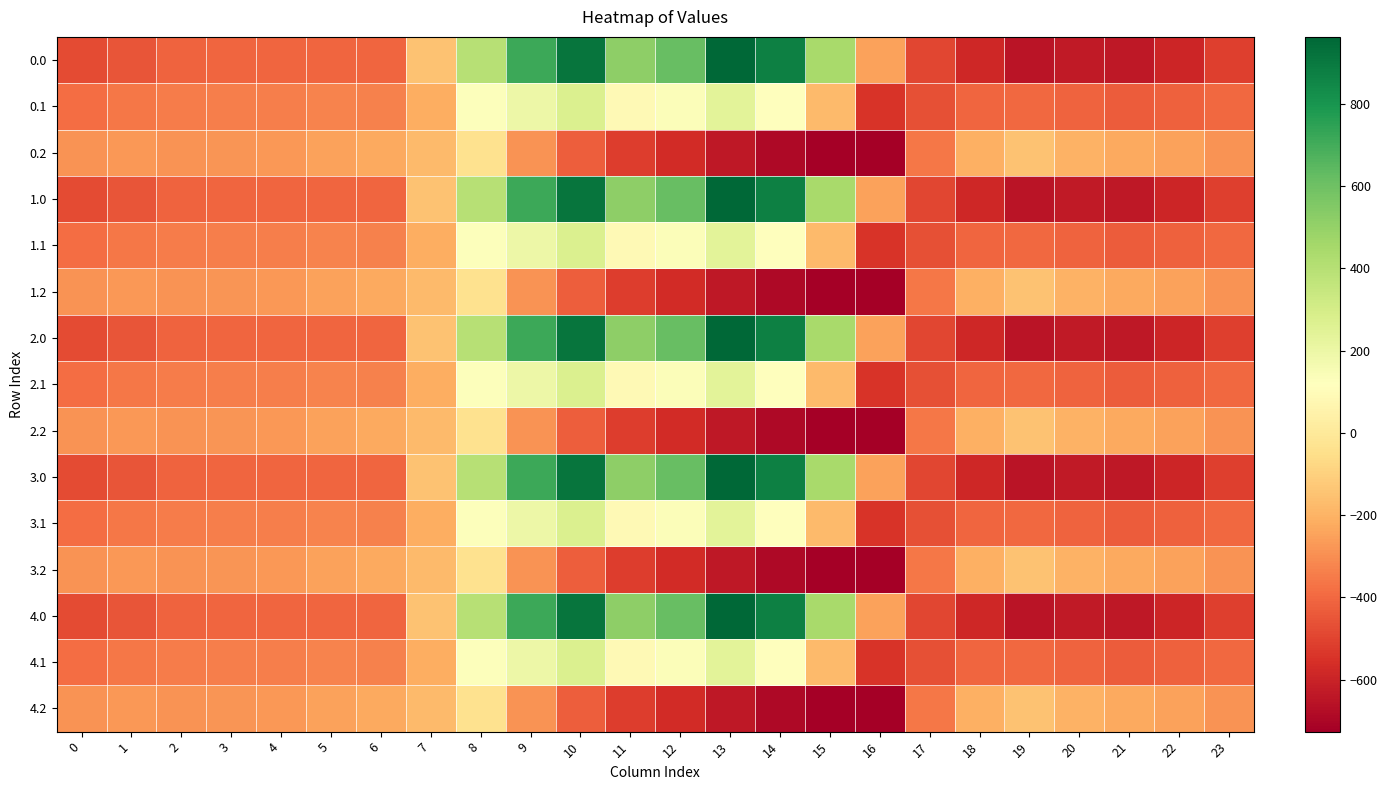

List the series in order of their peak value, highest first.

0.0, 1.0, 2.0, 3.0, 4.0, 0.1, 1.1, 2.1, 3.1, 4.1, 0.2, 1.2, 2.2, 3.2, 4.2